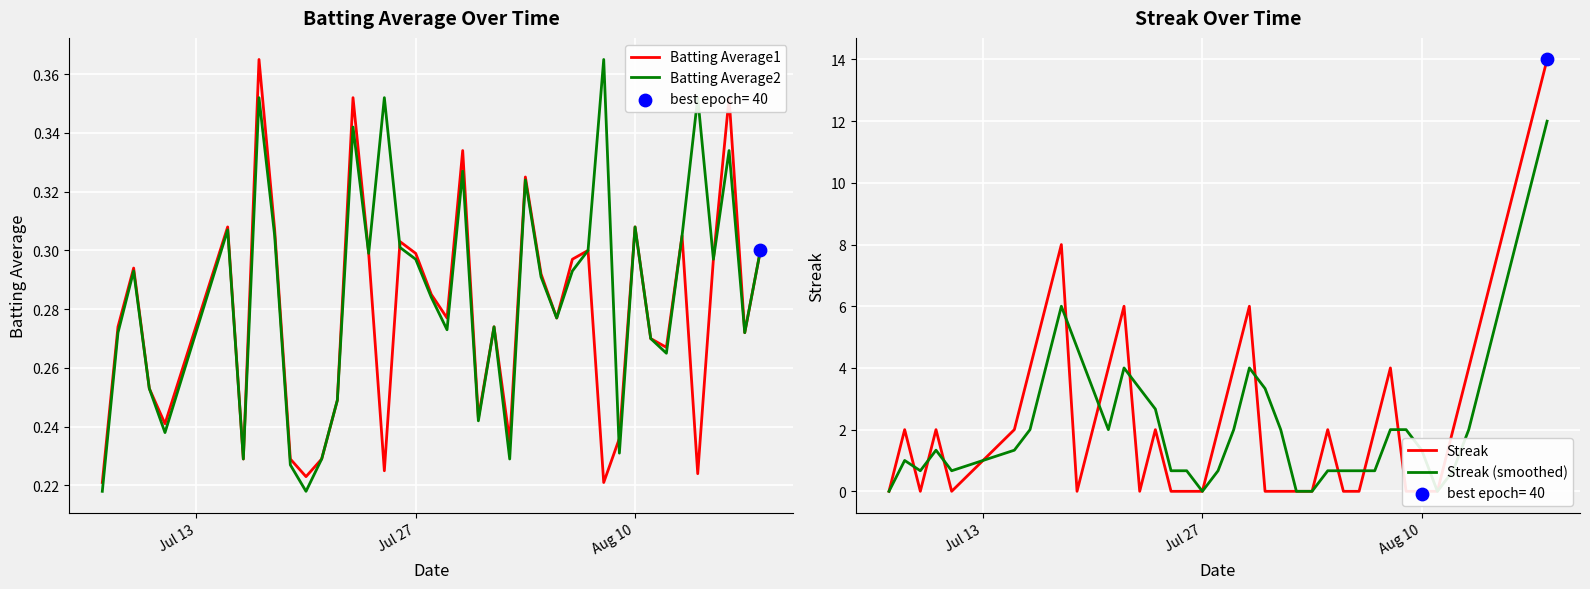

Which series has the largest total across all categories?

Streak